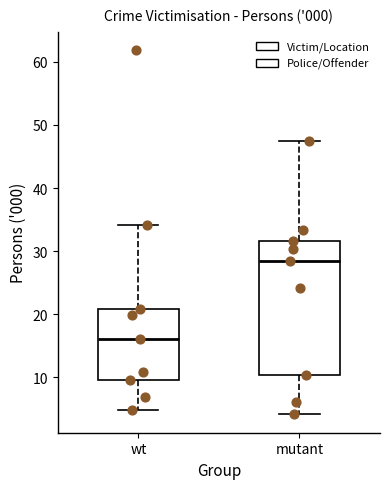

Where is the lower edge of the box for wt on the y-axis? The values are not printed on the chart, so give them approximately, as read against the axis.

10